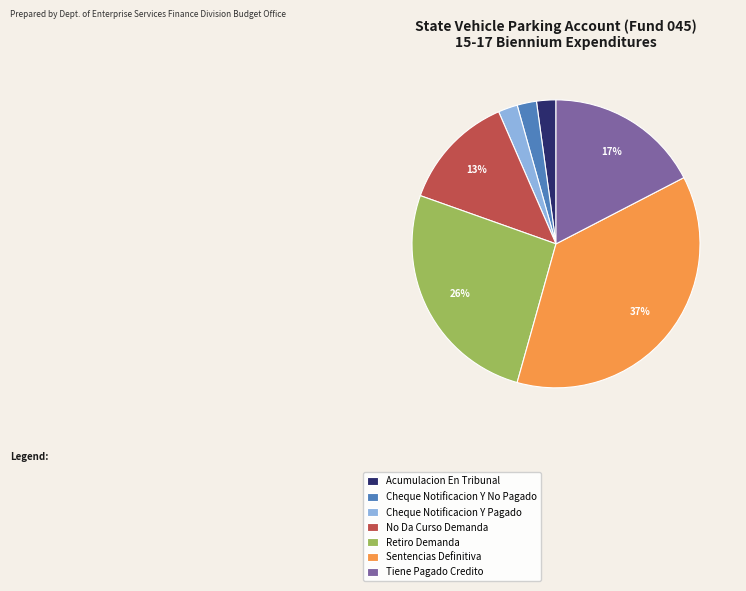

To the nearest percent, what is the difference between the Retiro Demanda and Sentencias Definitiva slice percentages?

11%